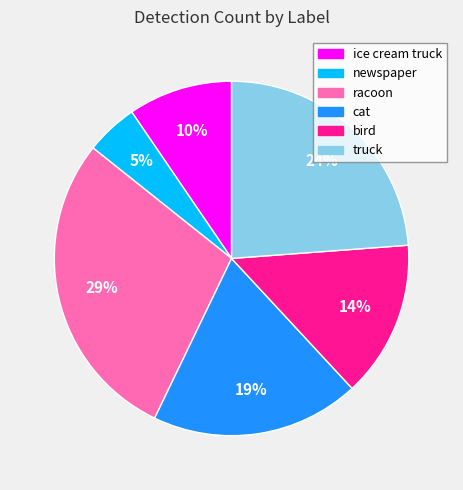

Does any single category account for the majority?

No